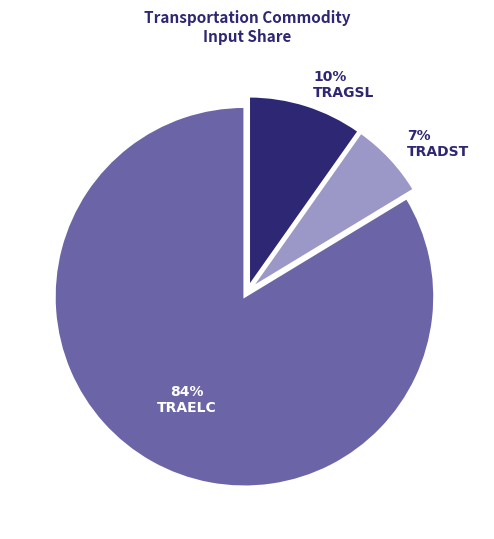

Which has a higher value, TRAELC or TRAGSL?

TRAELC